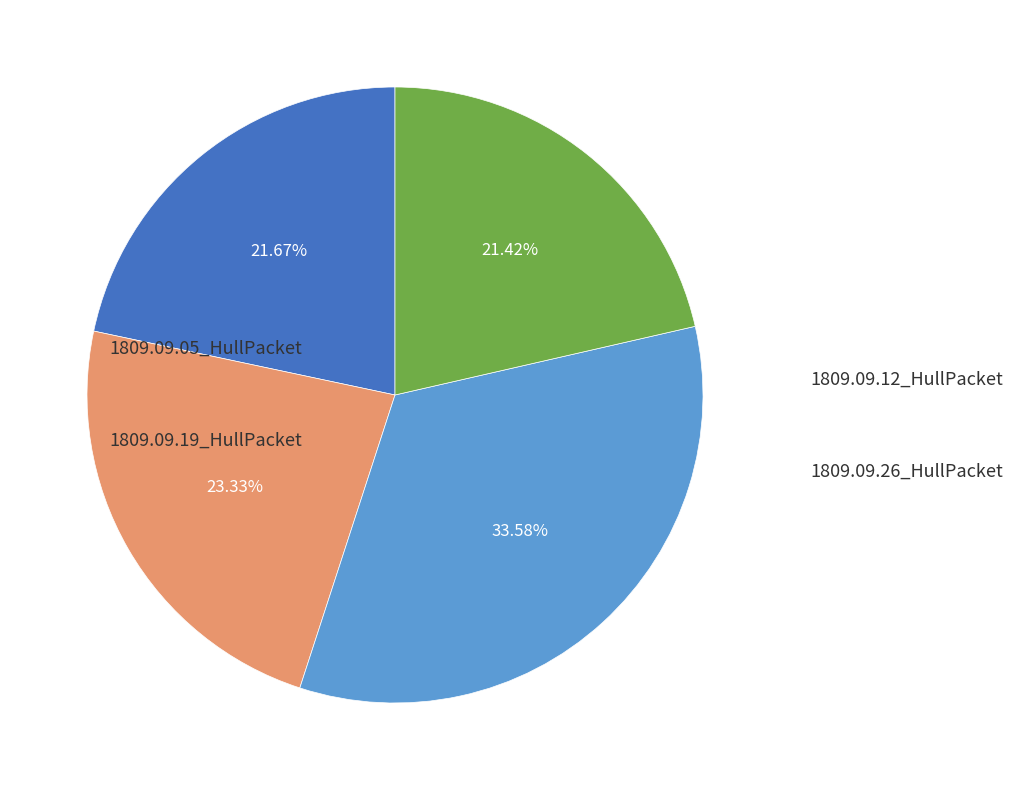

Which category has the biggest portion of the pie?

1809.09.19_HullPacket